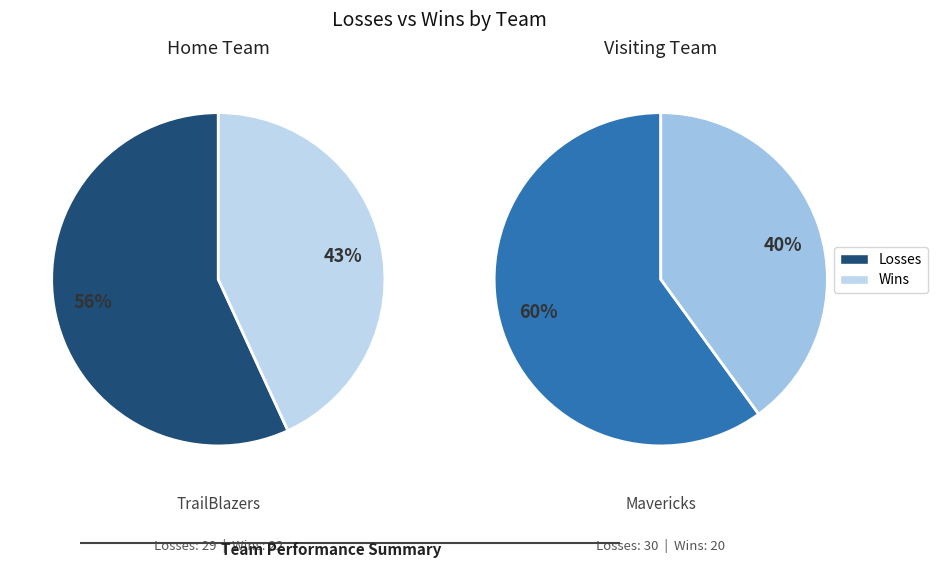

To the nearest percent, what is the combined percentage of TrailBlazers and Mavericks?

100%